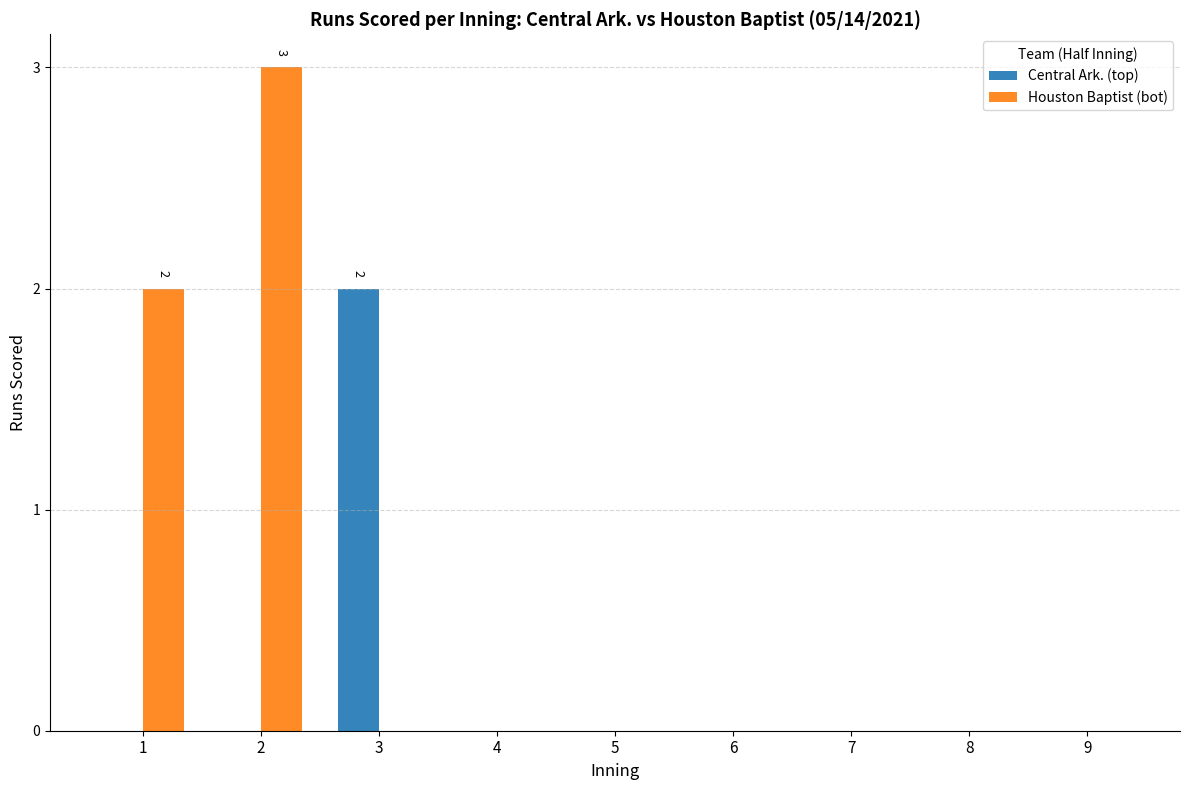

At which label does Central Ark. (top) reach its peak?

3